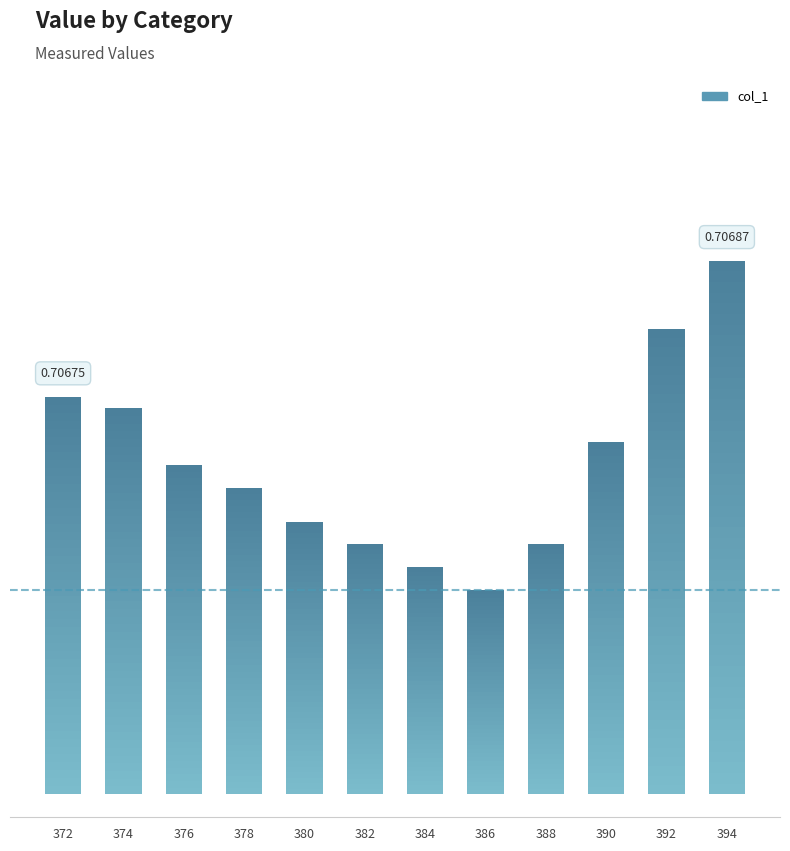

Between 378 and 388, which is larger?

378